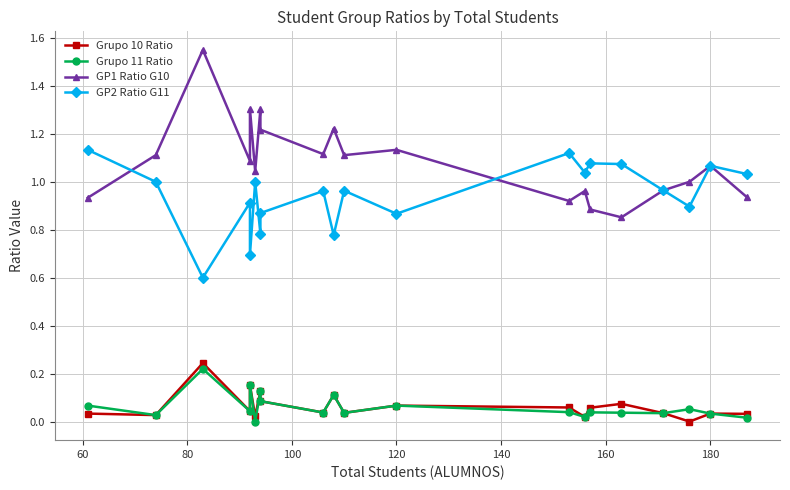

How many series are shown in this chart?

4